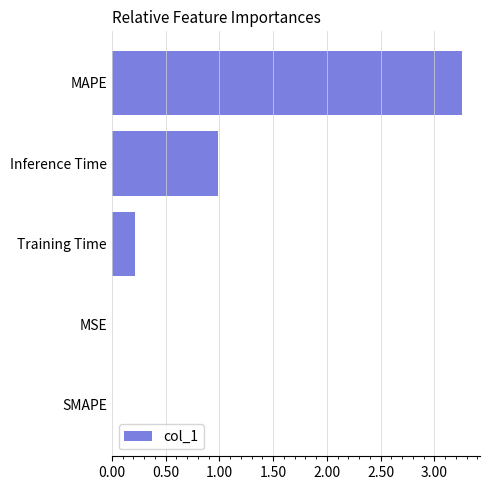

Are the bars grouped side by side (vs. stacked)?

No